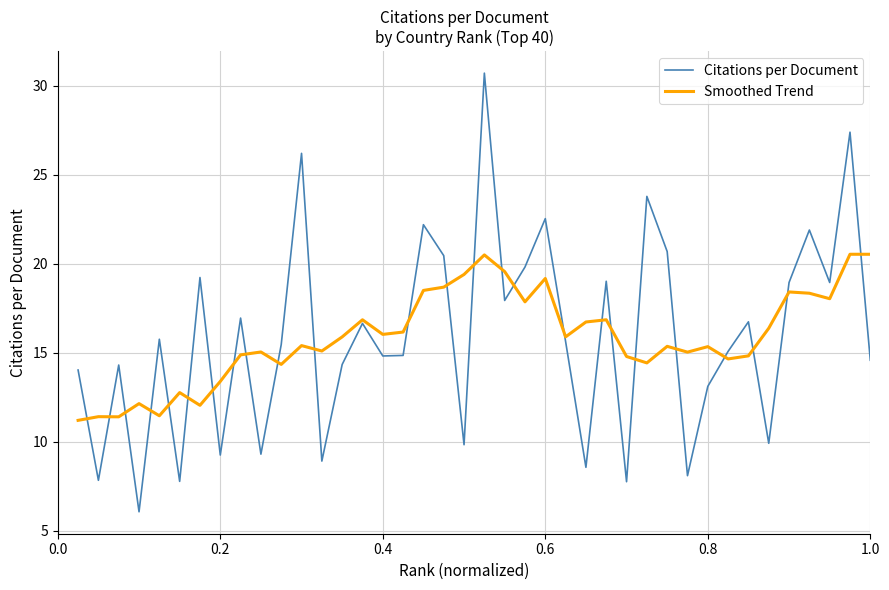

List the series in order of their peak value, highest first.

Citations per Document, Smoothed Trend